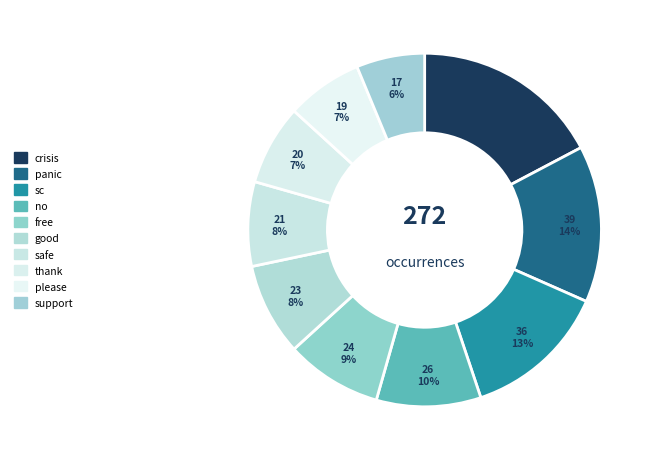

To the nearest percent, what is the combined percentage of no and free?

18%